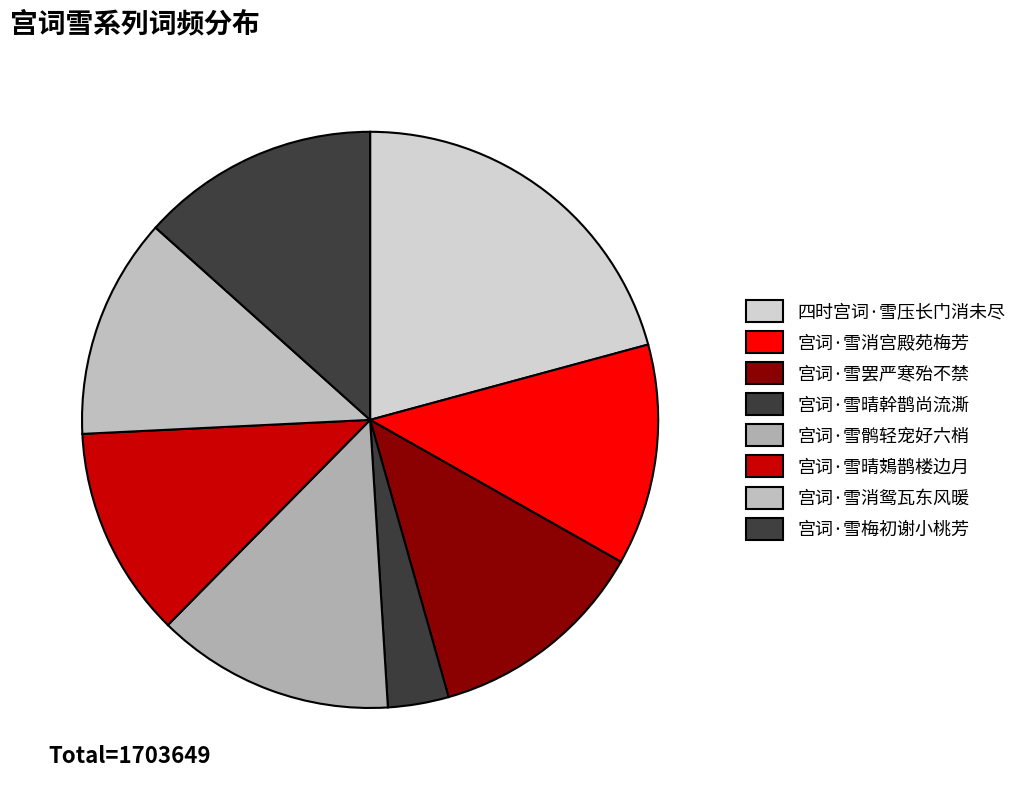

Is 宫词·雪晴幹鹊尚流澌 the majority of the pie?

No